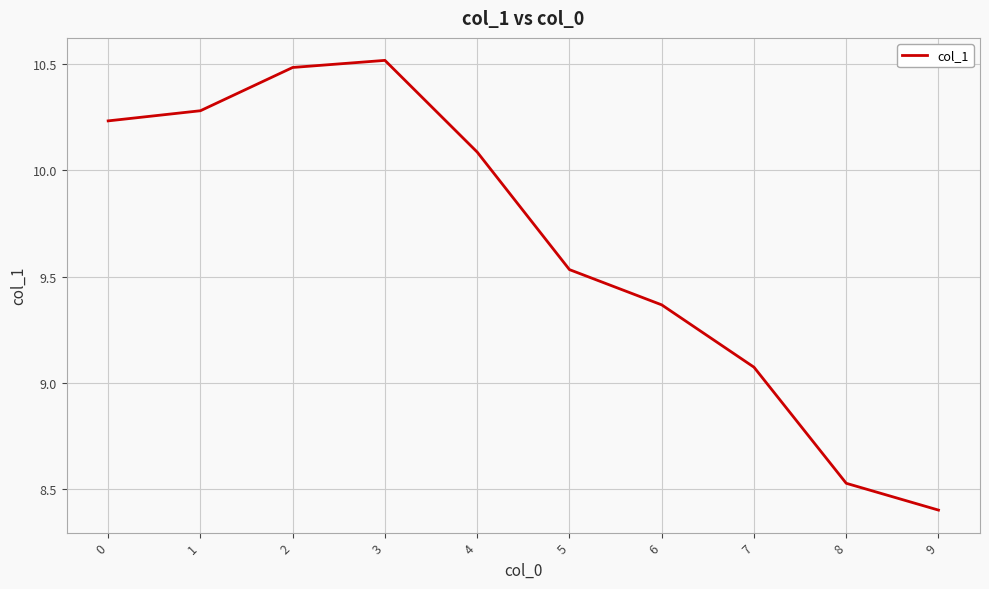

Which has a higher value, 8 or 6?

6